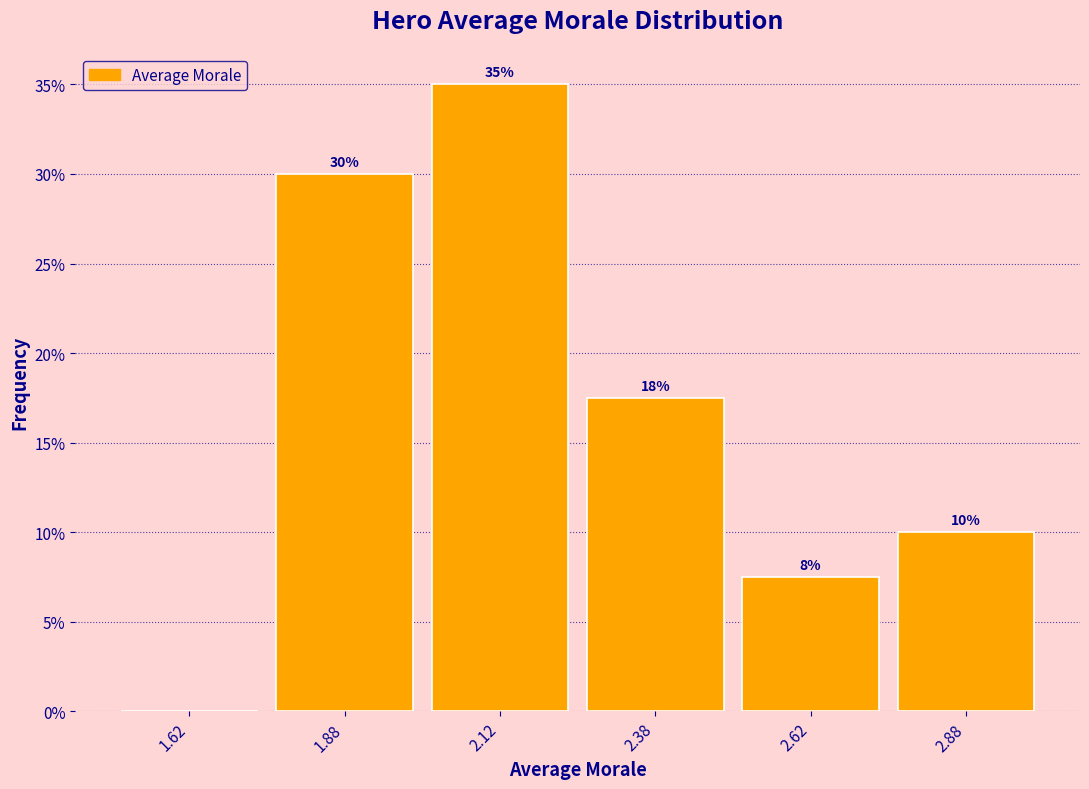

Which range on the x-axis has the tallest bar?

2.00 to 2.25